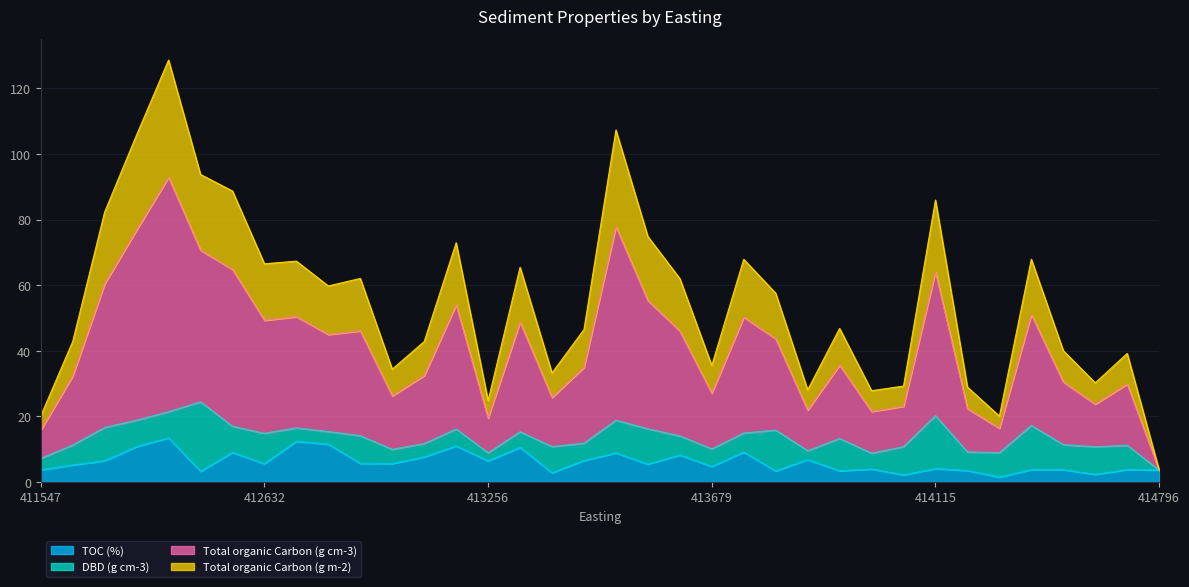

What are all the series names shown in the legend?

TOC (%), DBD (g cm-3), Total organic Carbon (g cm-3), Total organic Carbon (g m-2)